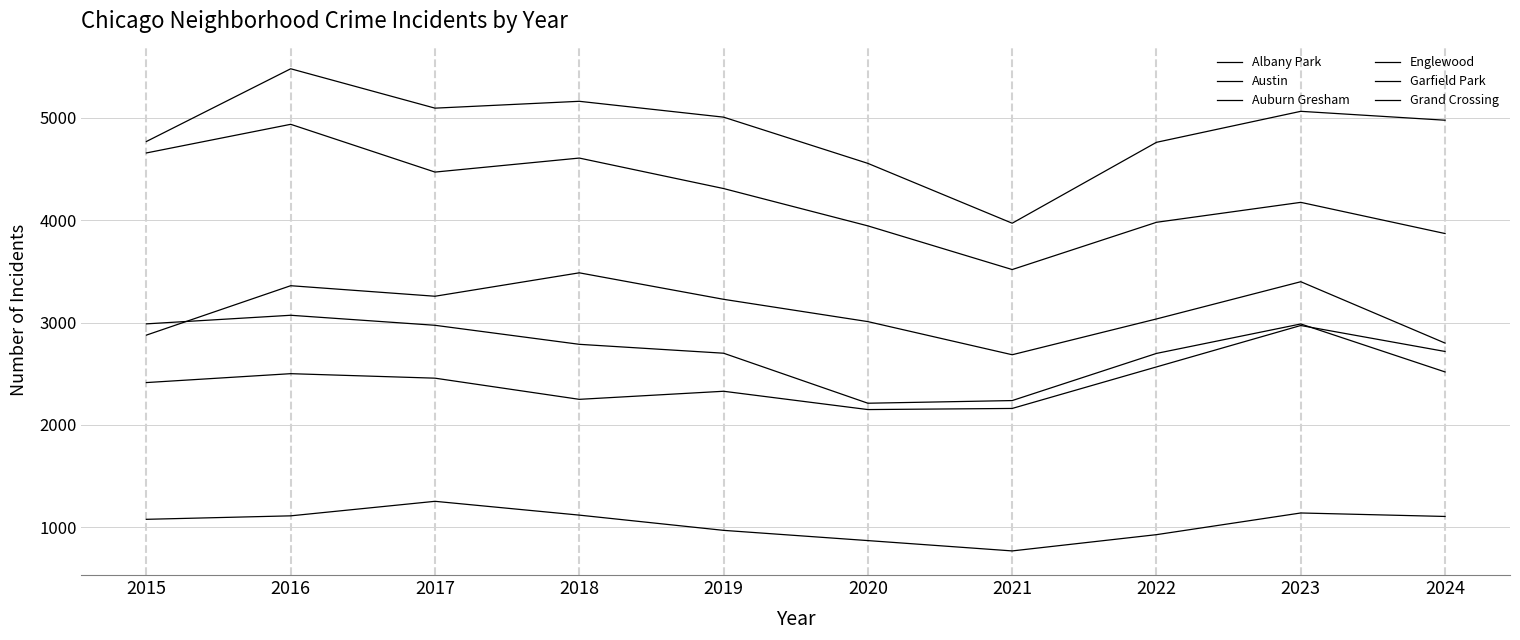

At which category does Albany Park reach its first local peak?

2017